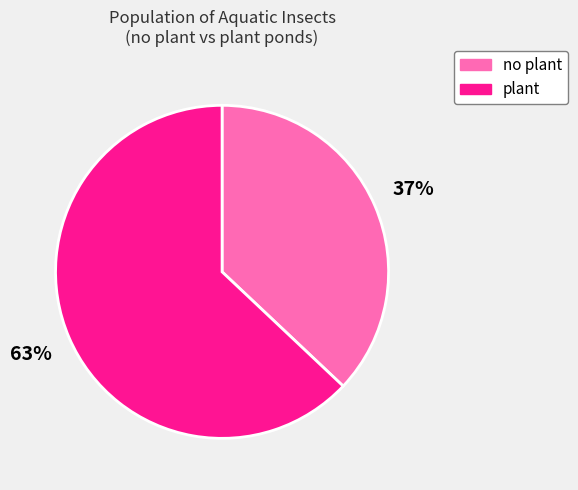

To the nearest percent, what is the combined percentage of no plant and plant?

100%